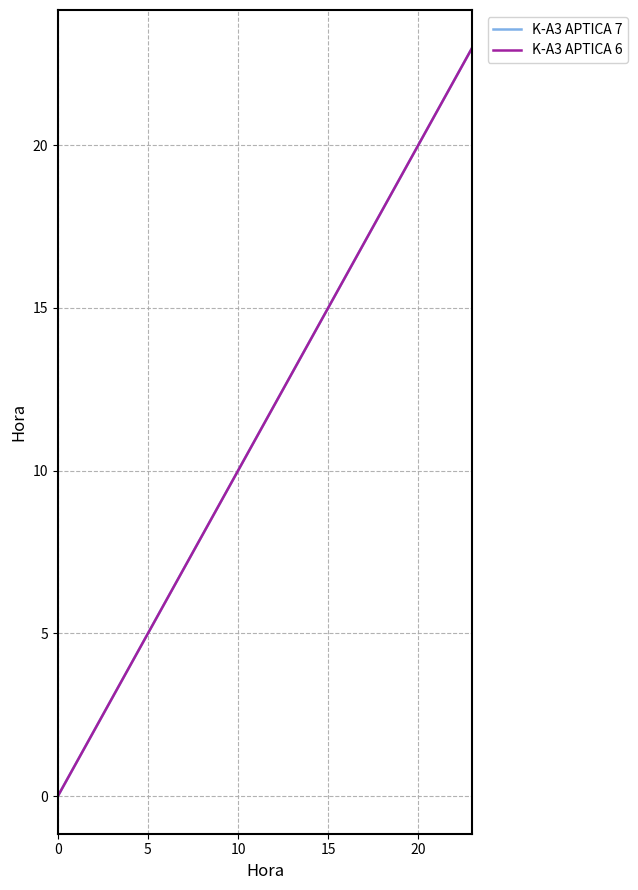

Which series has the largest total across all categories?

K-A3 APTICA 7